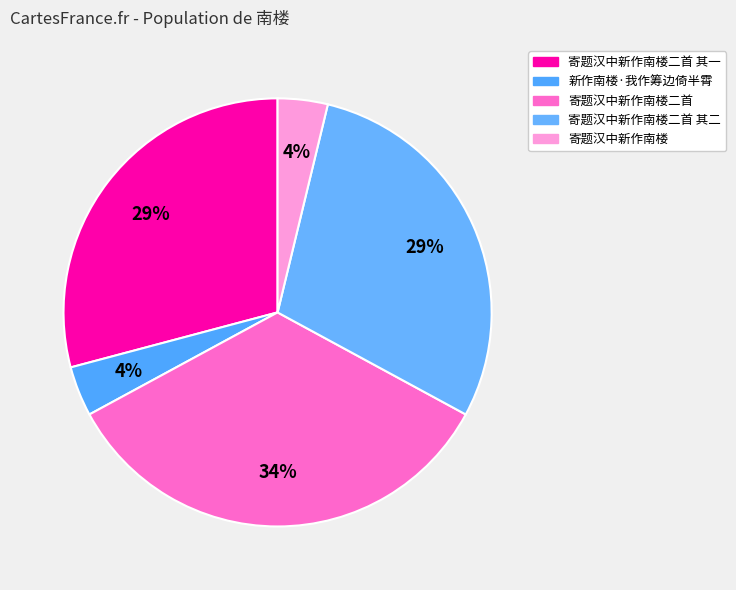

Which slice is the smallest?

寄题汉中新作南楼